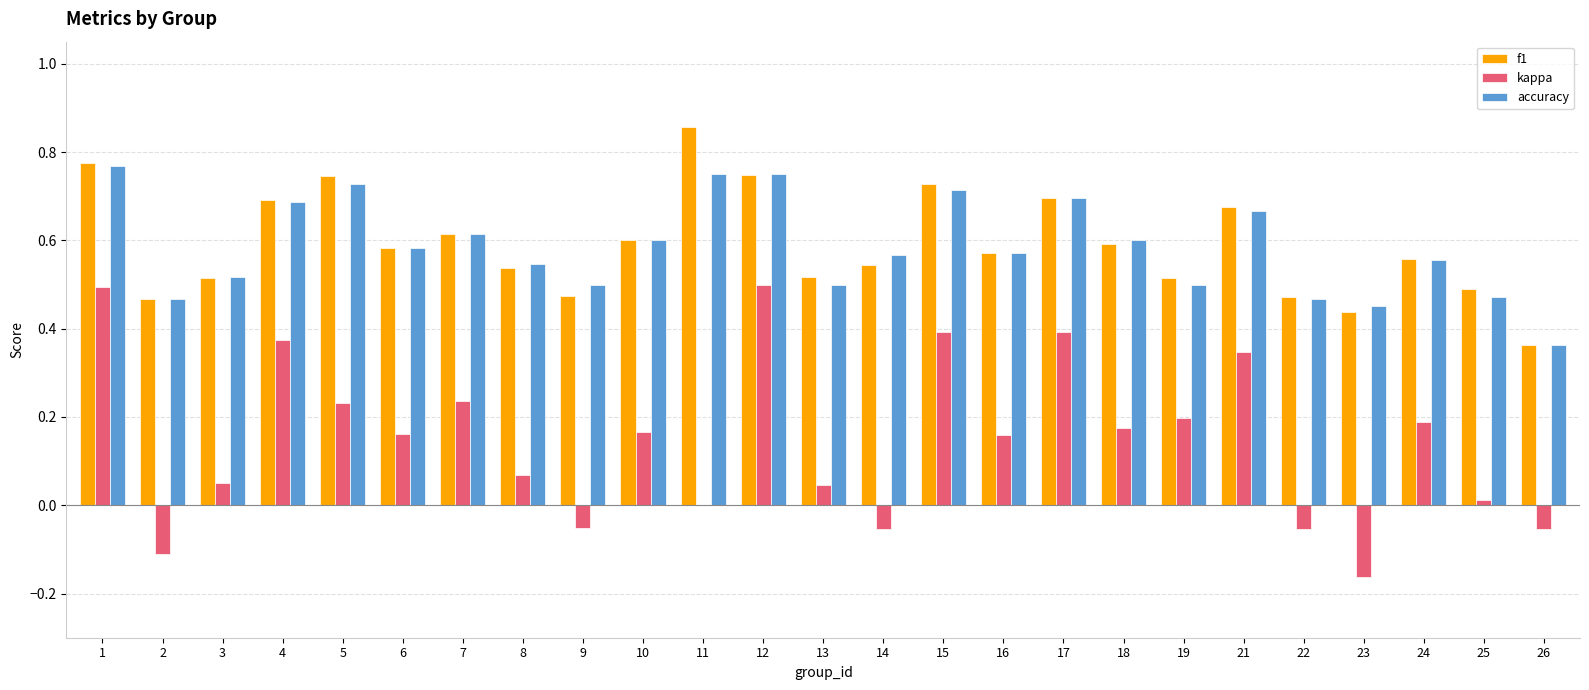

At which label does f1 reach its peak?

11